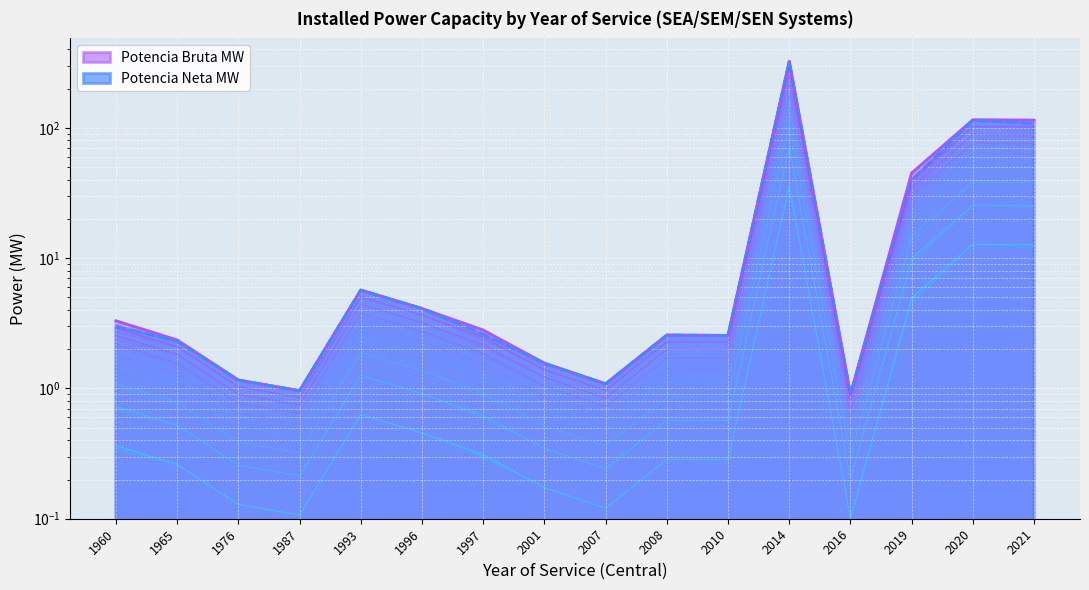

How many interior local peaks does the Potencia Bruta MW series have?

4